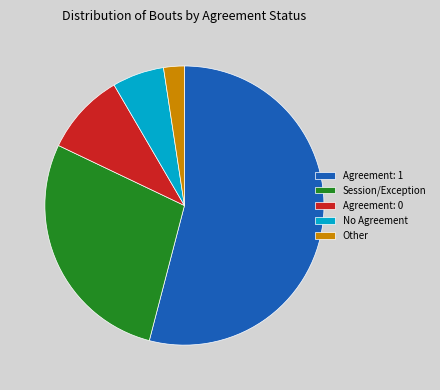

Does any single category account for the majority?

Yes